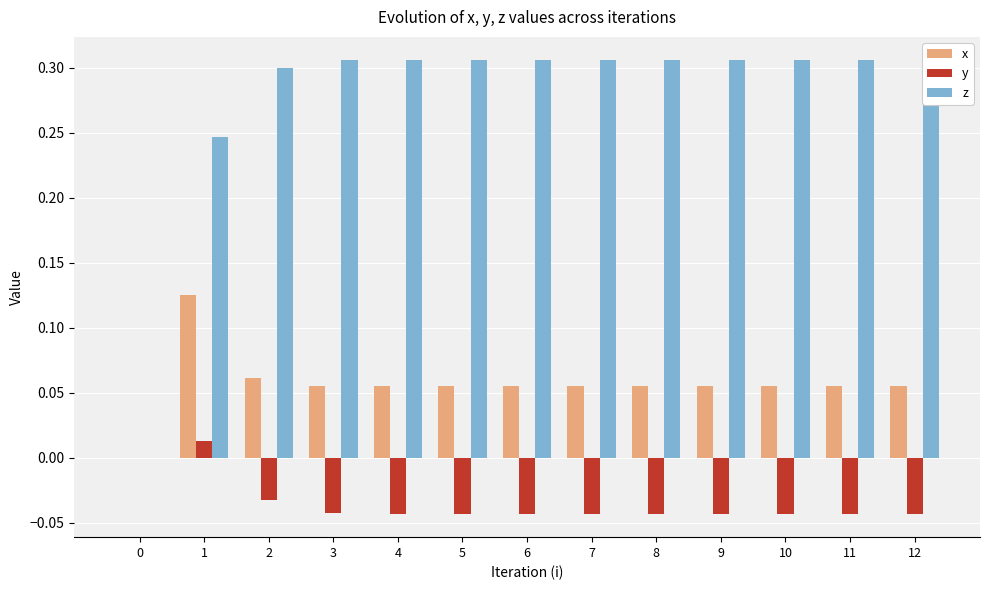

Are the bars grouped side by side (vs. stacked)?

Yes